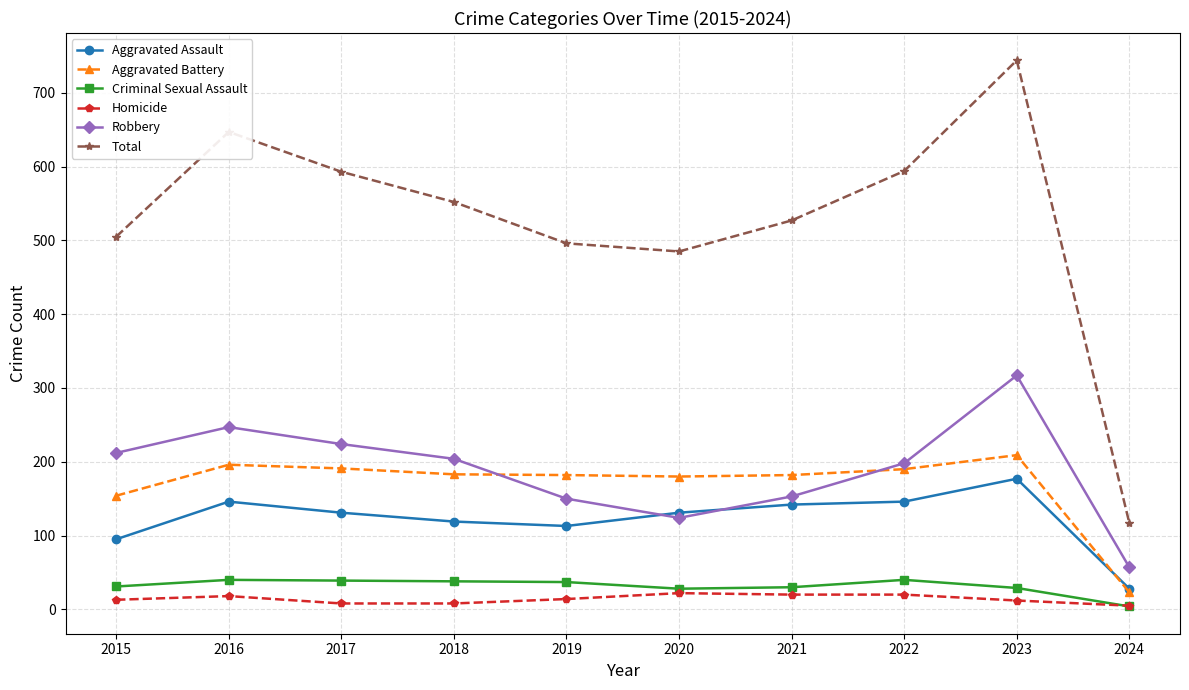

Which series has the widest spread of values?

Total